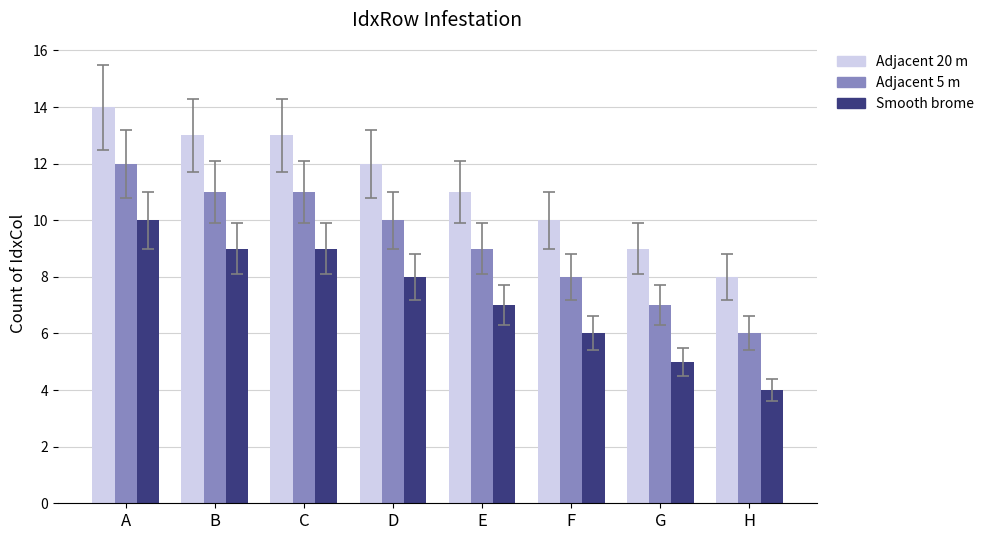

What is the total value across all series at H?

18